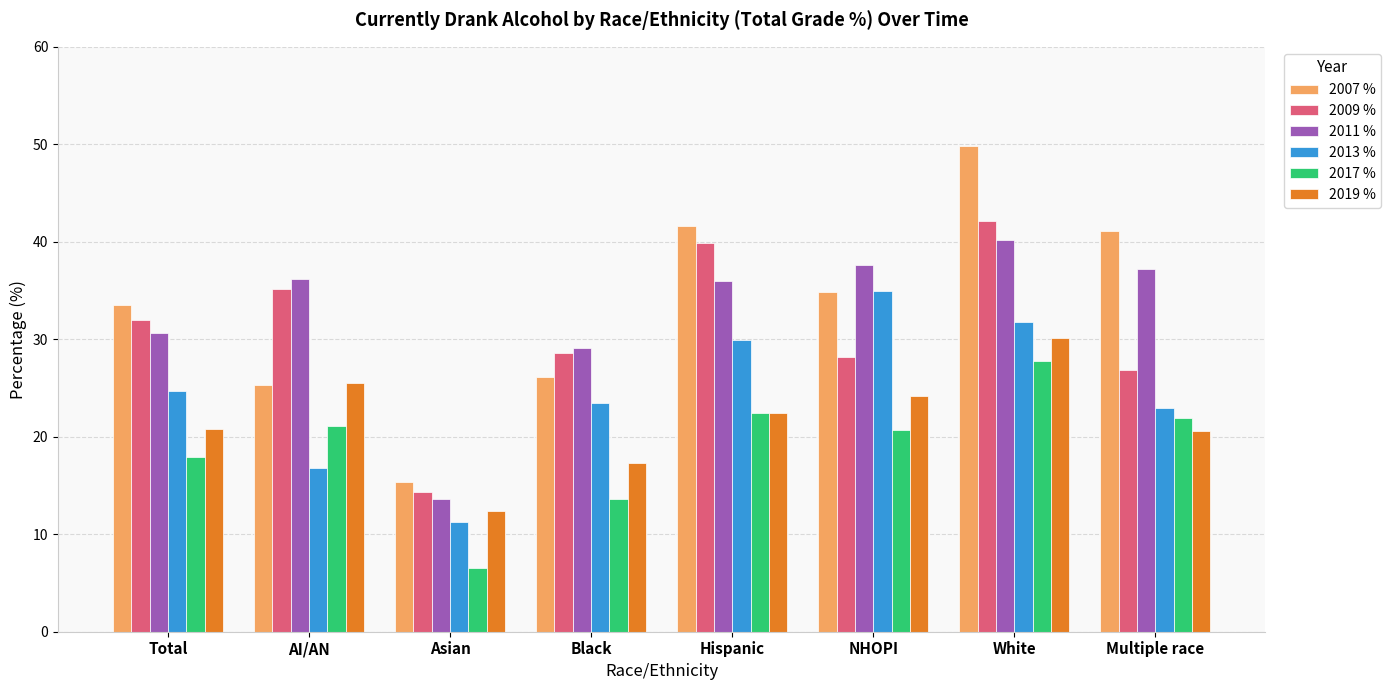

At how many categories does at least one series exceed 31?

6